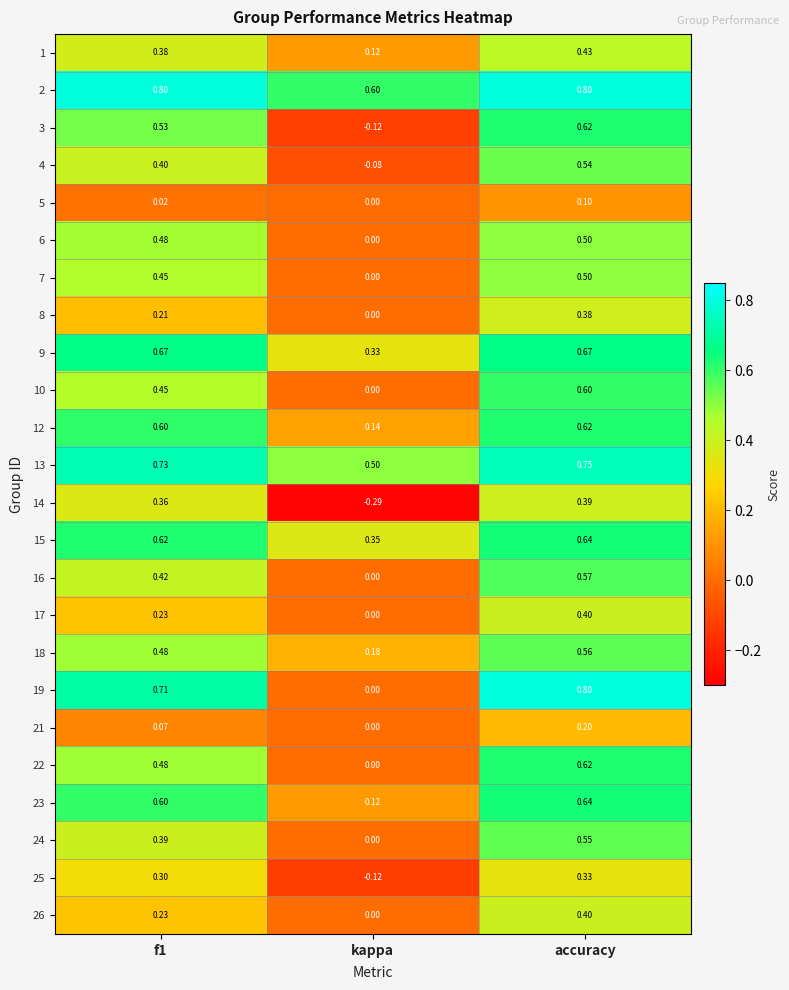

Which label corresponds to the smallest value in the chart?

kappa